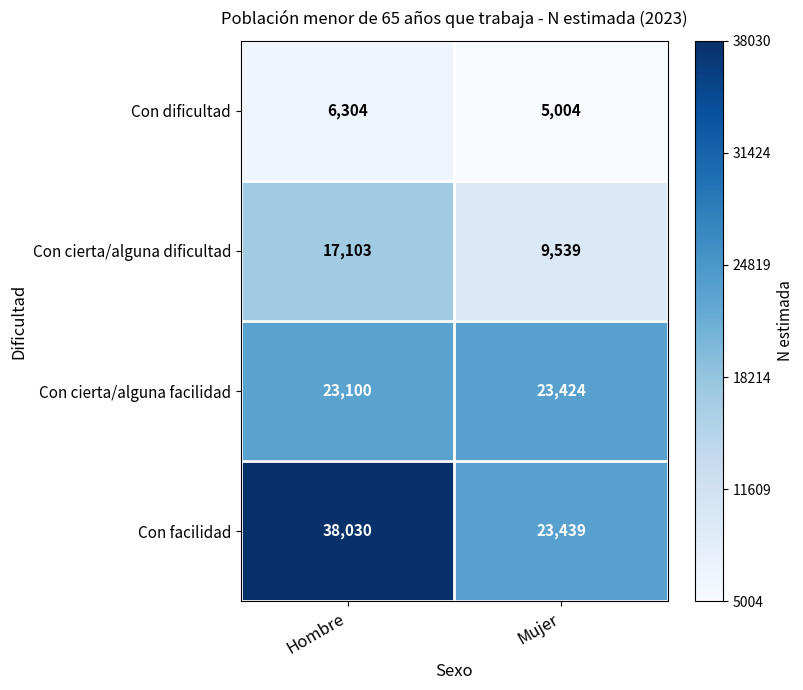

Read the Con facilidad value at Mujer.

23439